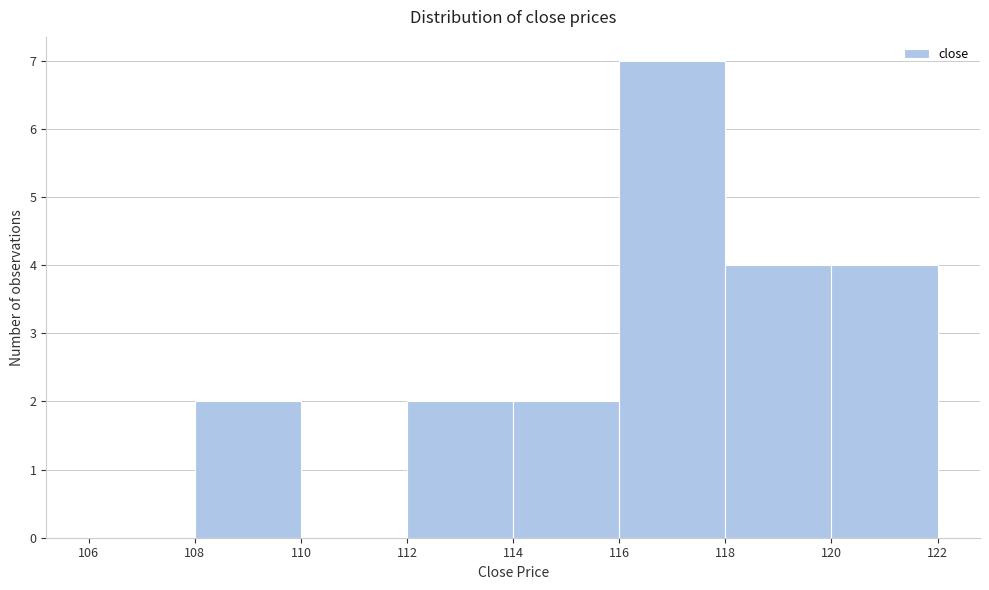

Reading left to right, list every bar in this chart as the range it spans on the x-axis followed by its height. The values are not printed on the chart, so give them approximately, as read against the axis.

106 to 108: 0
108 to 110: 2
110 to 112: 0
112 to 114: 2
114 to 116: 2
116 to 118: 7
118 to 120: 4
120 to 122: 4